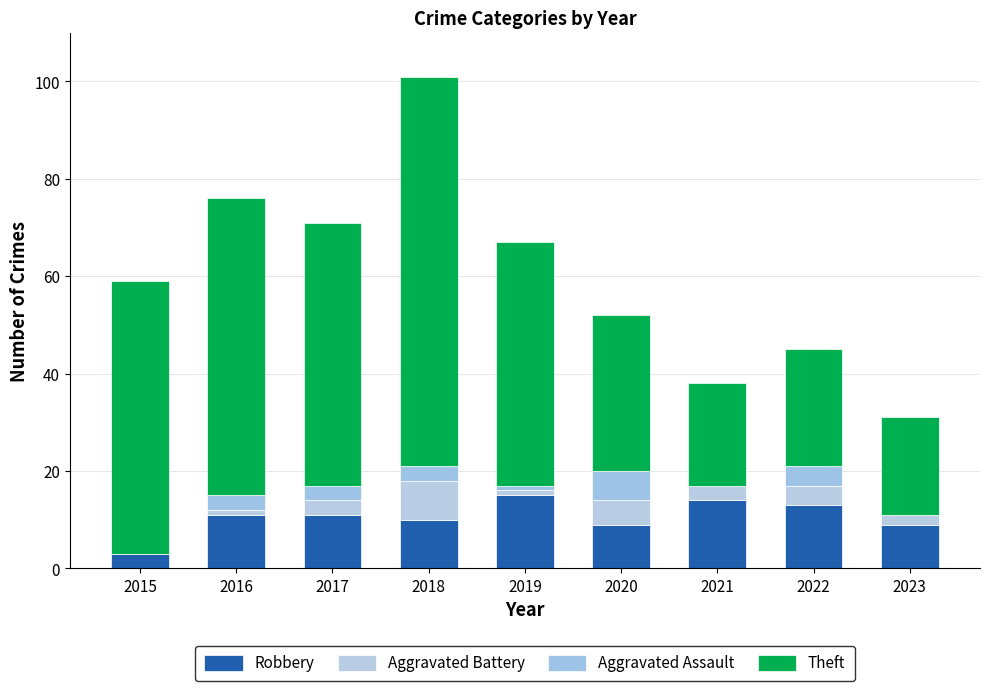

Are the bars grouped side by side (vs. stacked)?

No